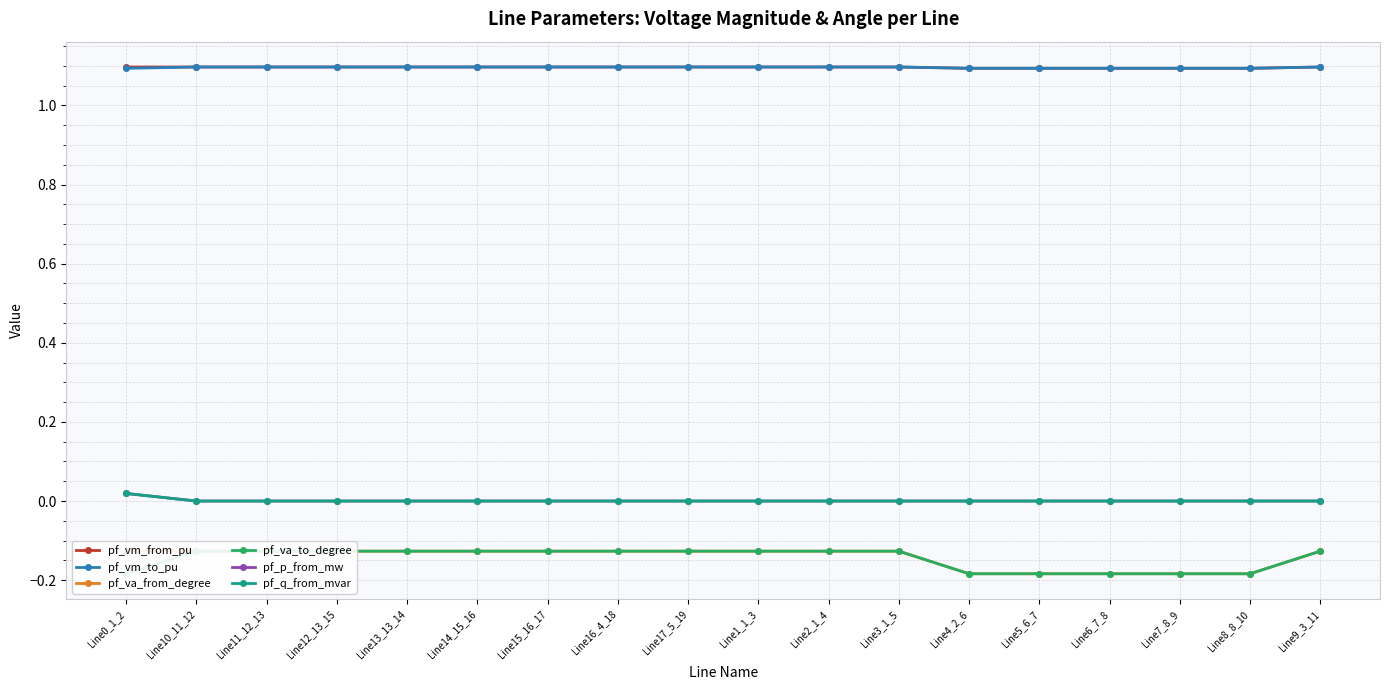

The pf_va_from_degree series shows -0.1 at Line3_1_5. True or false?

True